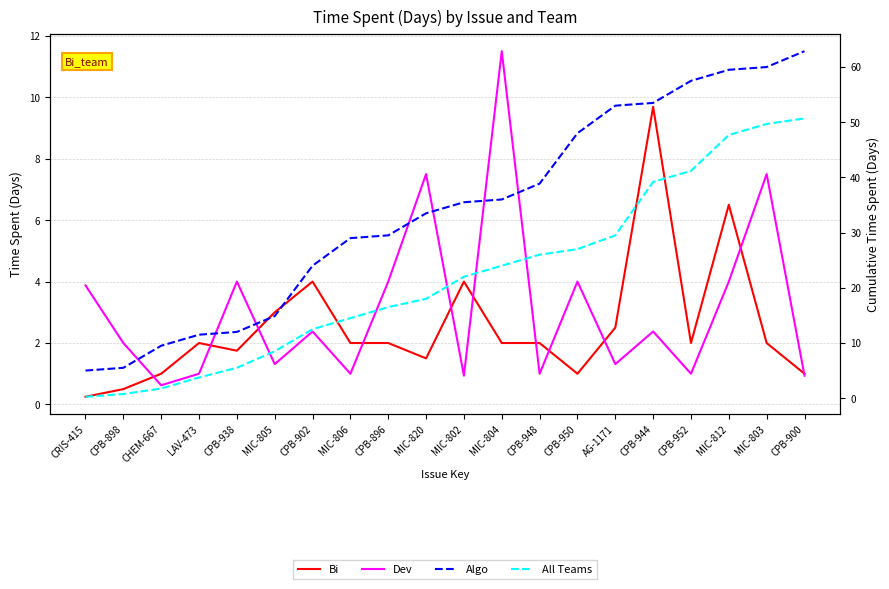

What is the label of the 20th point from the left?

CPB-900